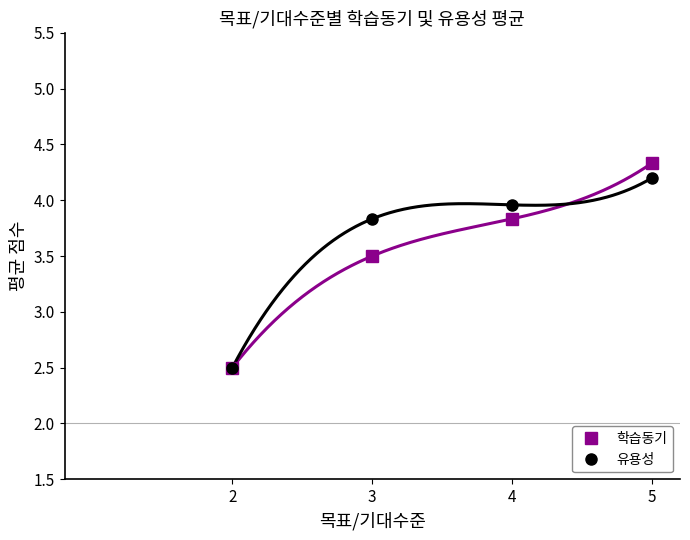

What is the sum of all 유용성 values?

14.5